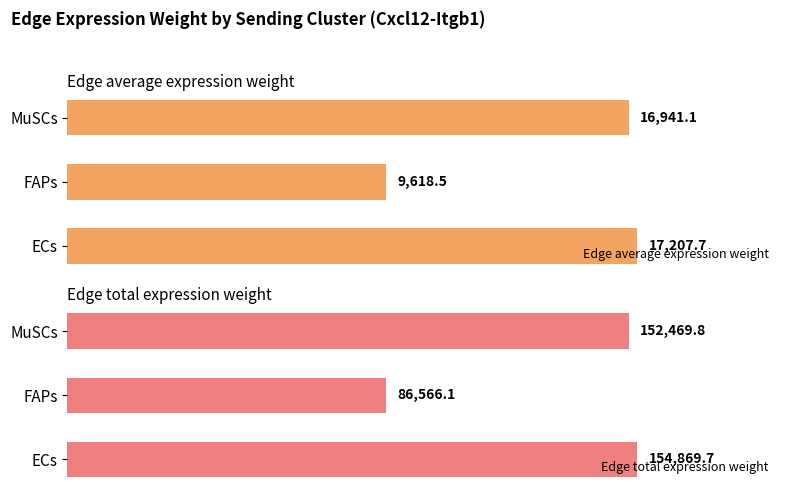

Where is Edge total expression weight nearest to the value 120717?

MuSCs